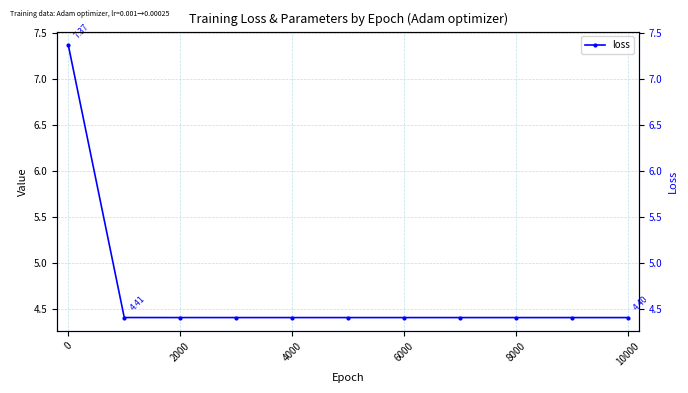

Does the chart display data point markers on the line(s)?

Yes